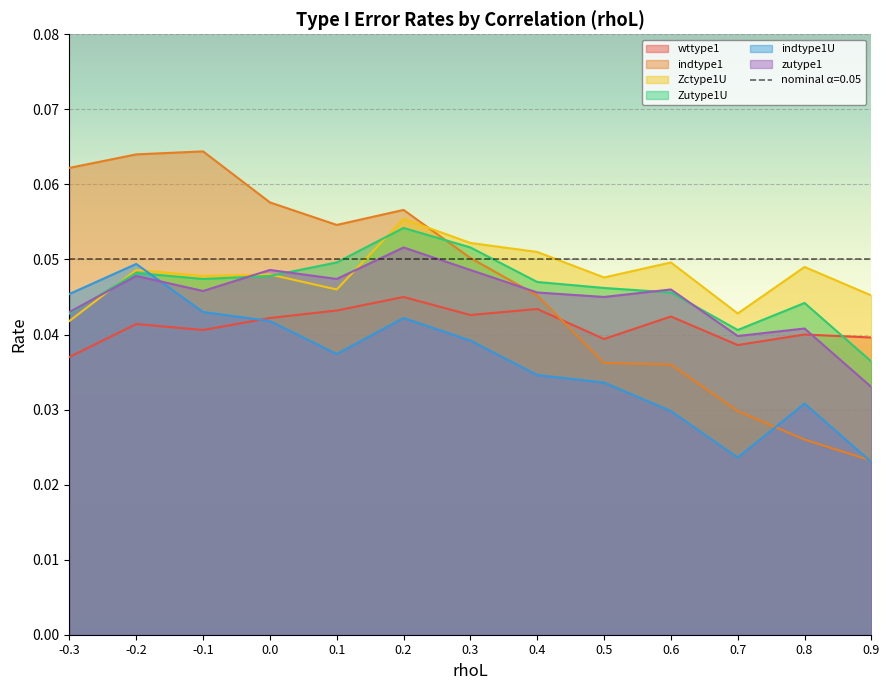

Which has a higher value, 0.9 or 0.3?

0.3